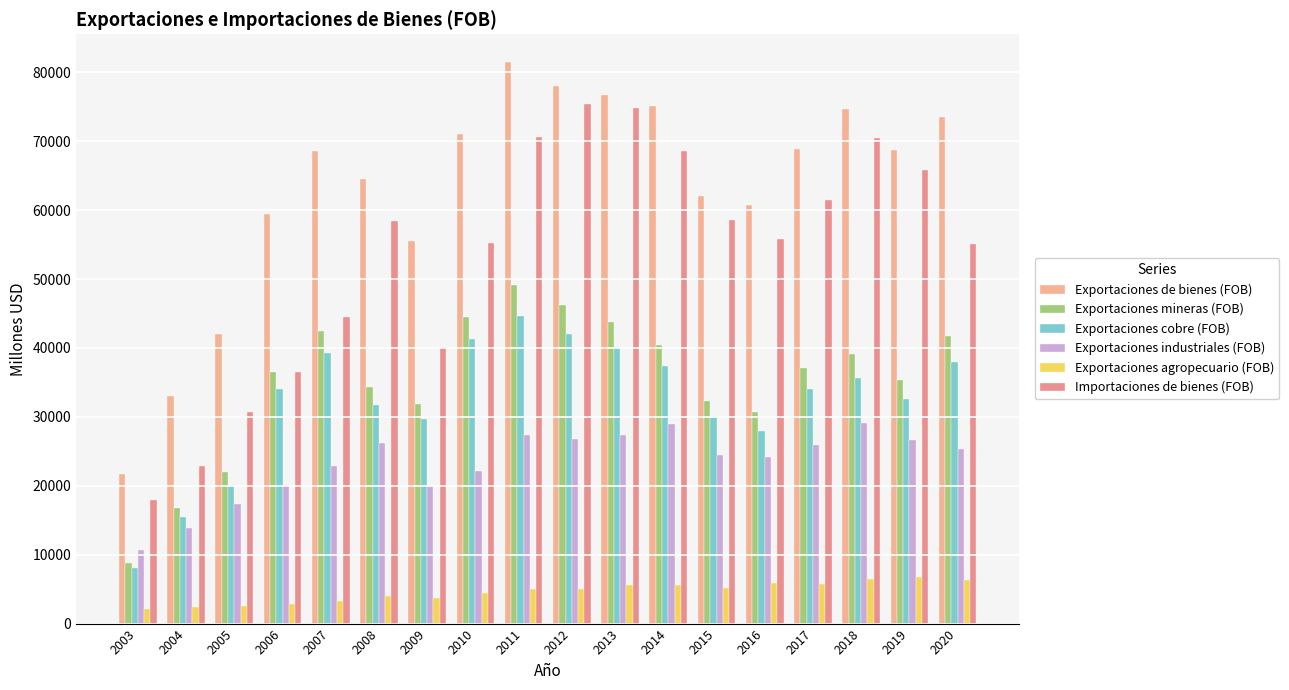

What is the approximate value of Exportaciones cobre (FOB) at 2006, to the nearest 100?

34100